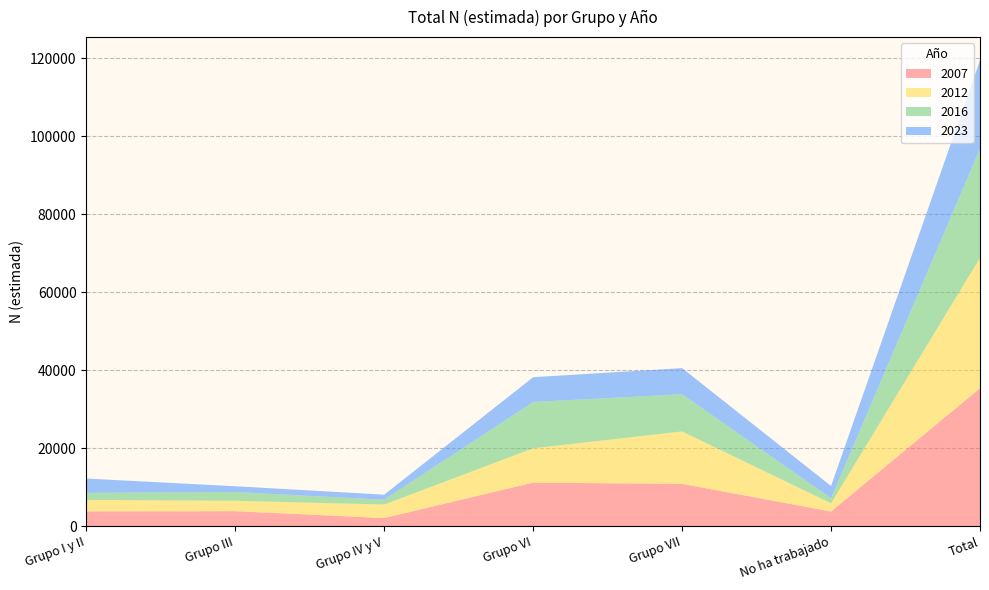

Reading left to right, extract all data points from this chart.

2007: 3773	3819	2054	11149	10823	3735	35353
2012: 2939	2671	3479	8813	13462	2104	33467
2016: 1813	2249	1243	11889	9544	1307	28045
2023: 3678	1484	1282	6351	6711	3133	22639